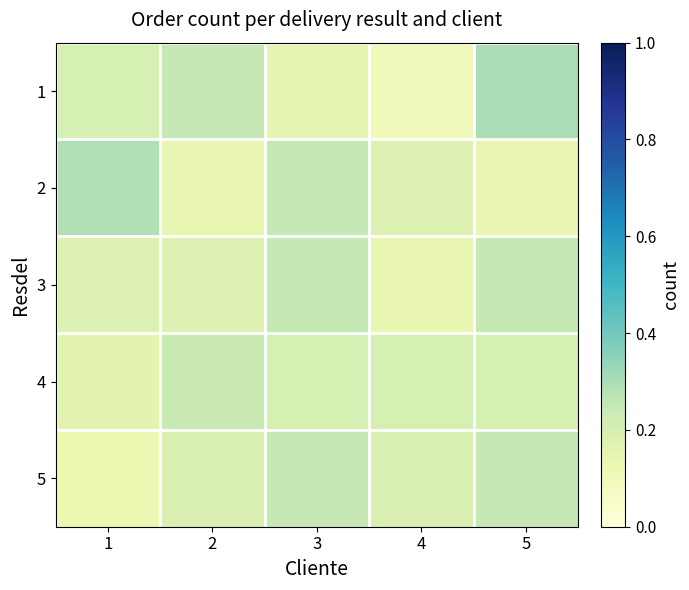

At how many categories does at least one series exceed 0?

5